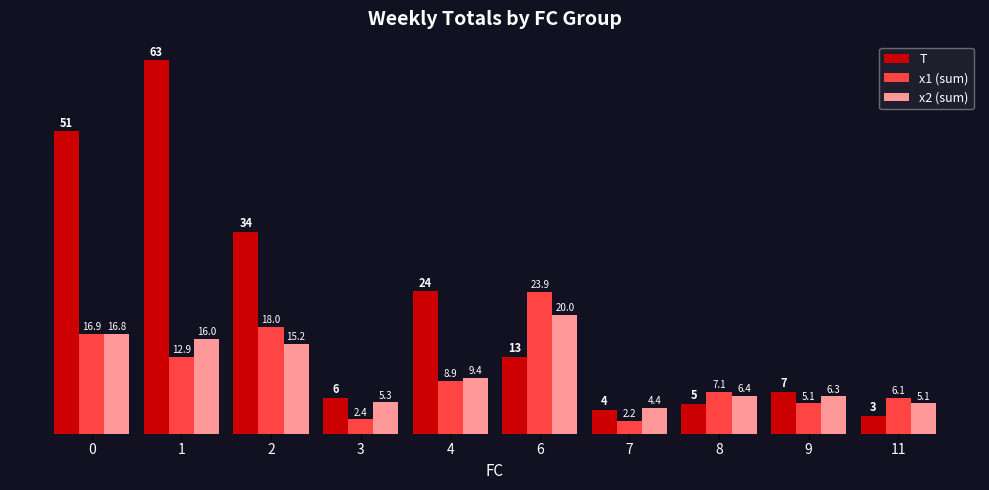

What is the value of the T bar at the 1st from the left?

51.0